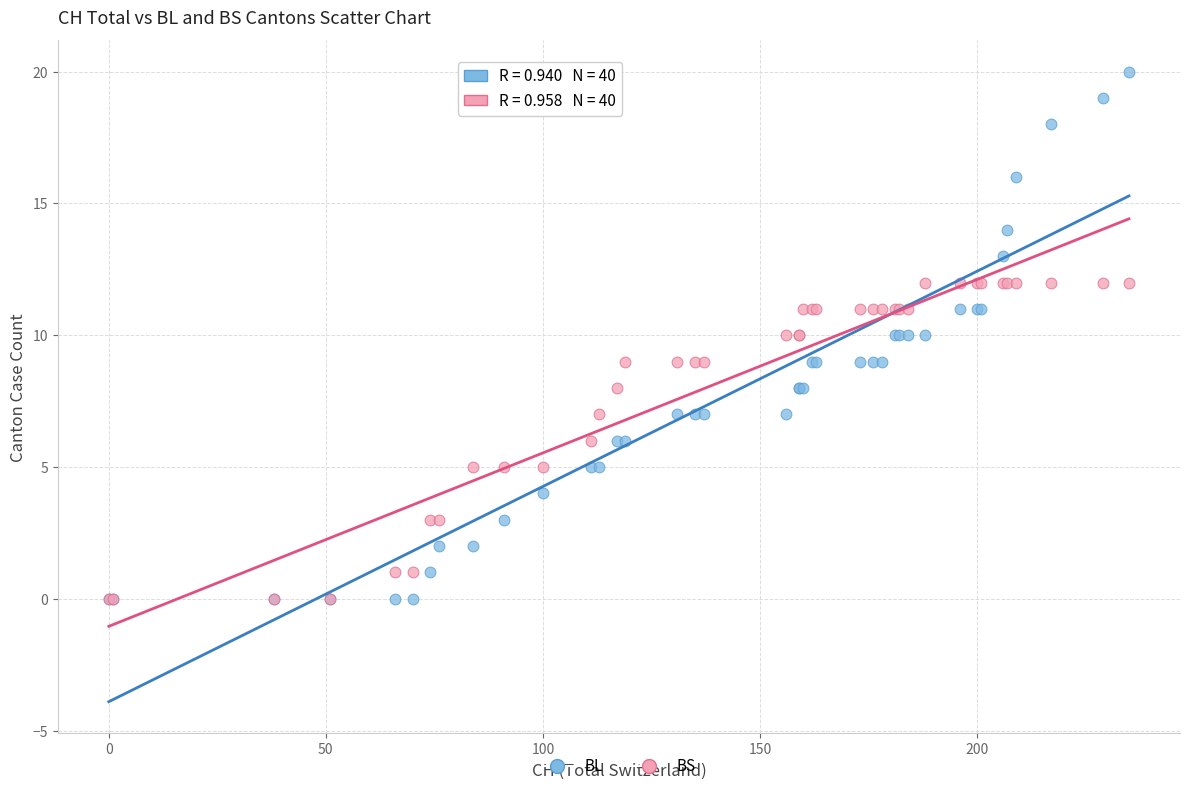

What are all the series names shown in the legend?

BL, BS